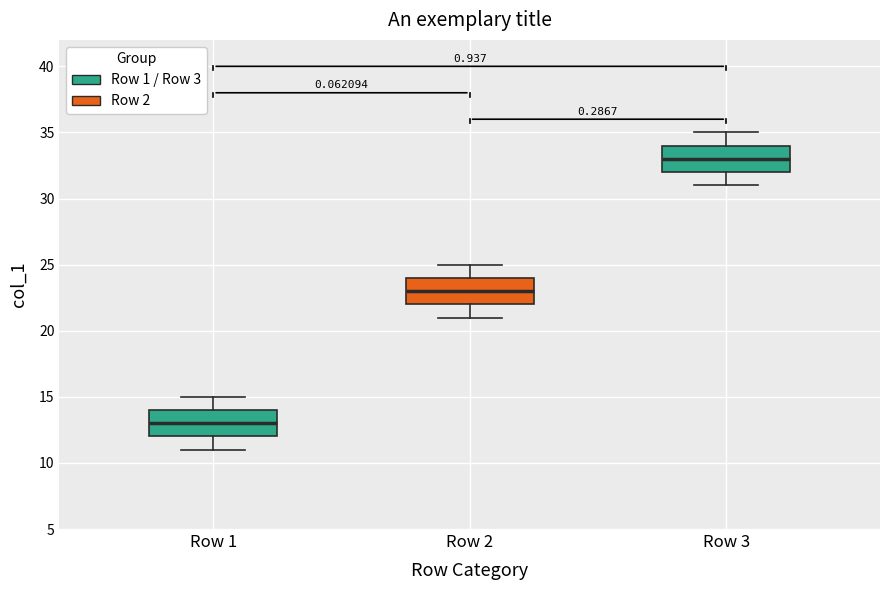

Reading left to right, read every box against the y-axis: the position of its median line, the range the box covers, and the ends of its whiskers. The values are not printed on the chart, so give them approximately, as read against the axis.

Row 1: median 13, box 12 to 14, whiskers 11 to 15
Row 2: median 23, box 22 to 24, whiskers 21 to 25
Row 3: median 33, box 32 to 34, whiskers 31 to 35